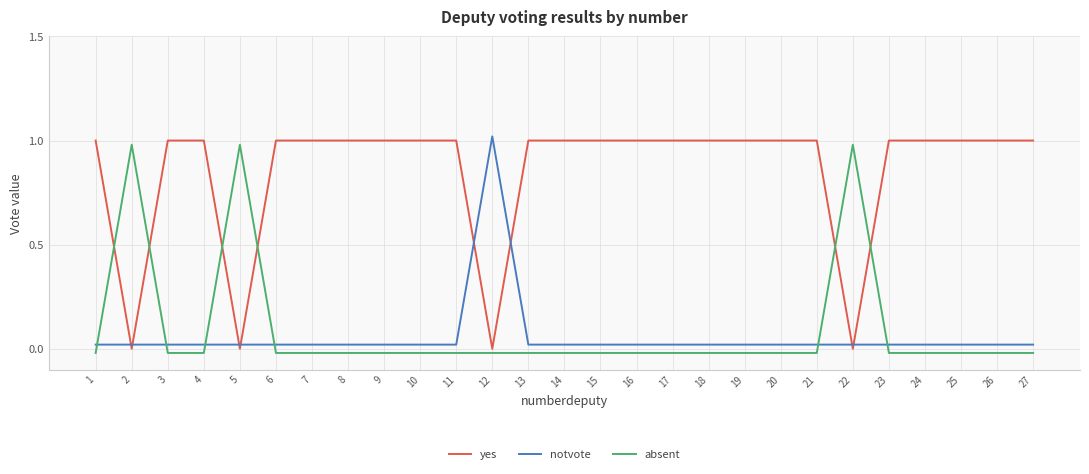

The value of notvote at 26 is 0.0. True or false?

False